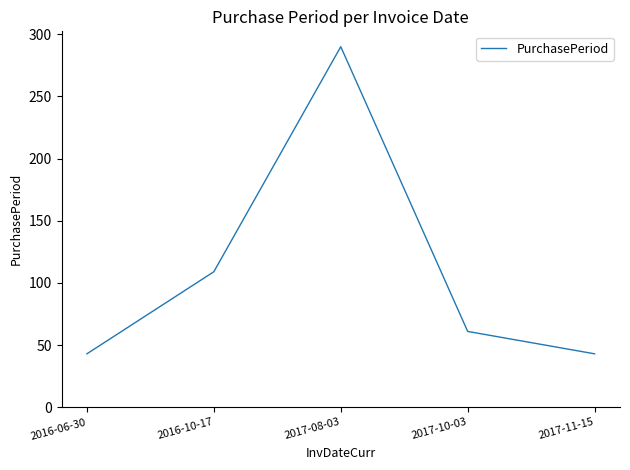

At which category does the data reach its first local peak?

2017-08-03